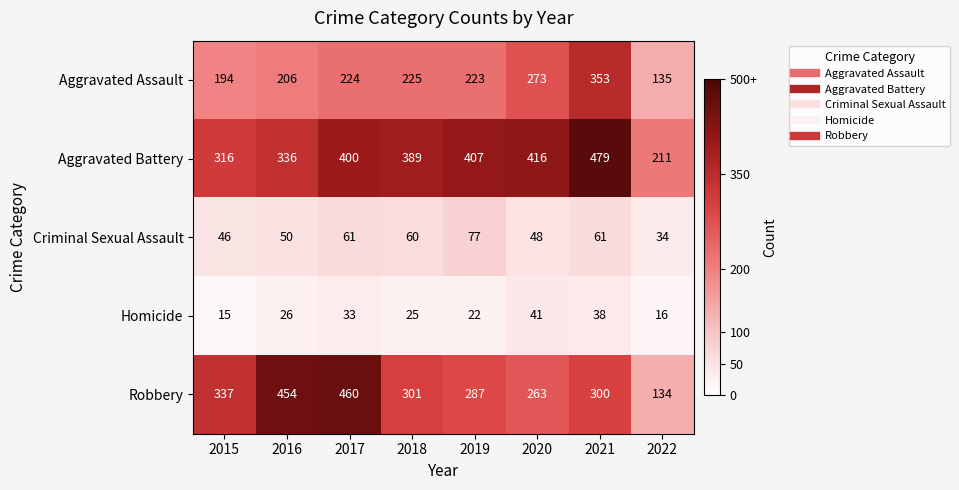

What is the difference between the second highest and second lowest values in the Homicide series?

22